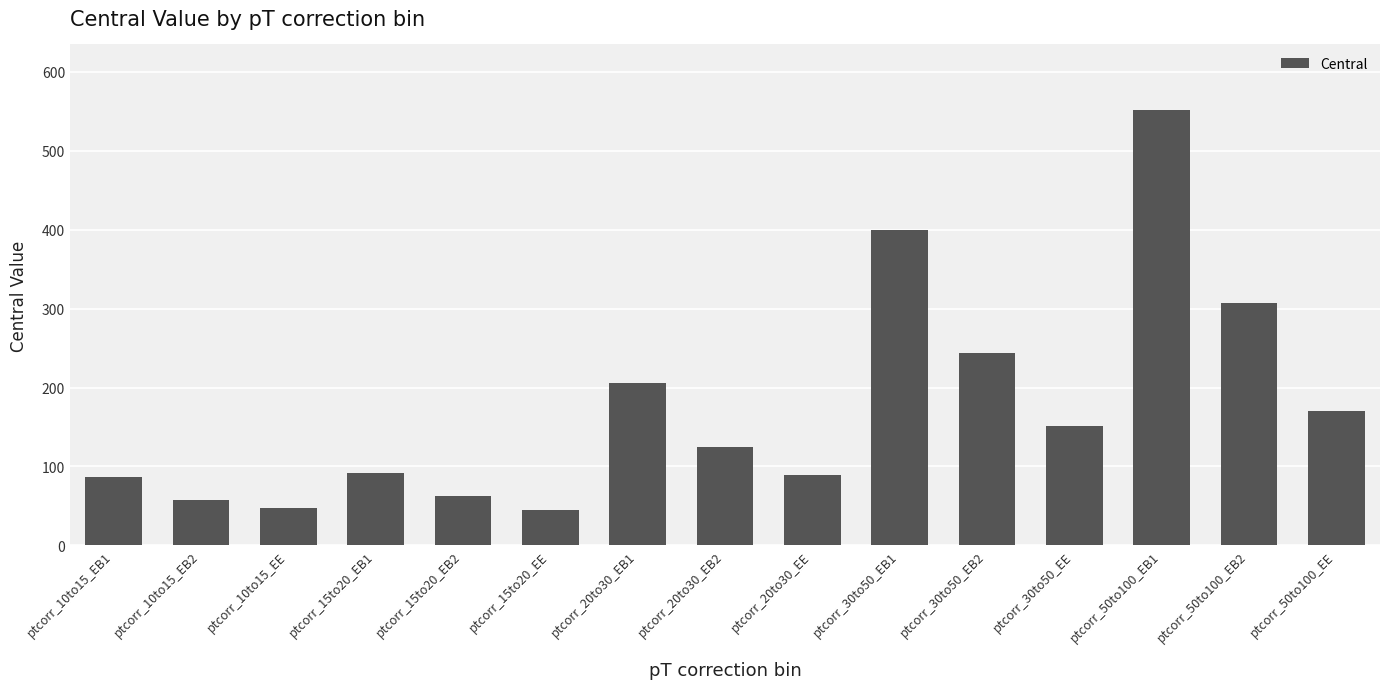

What is the minimum value shown in the chart?

45.0